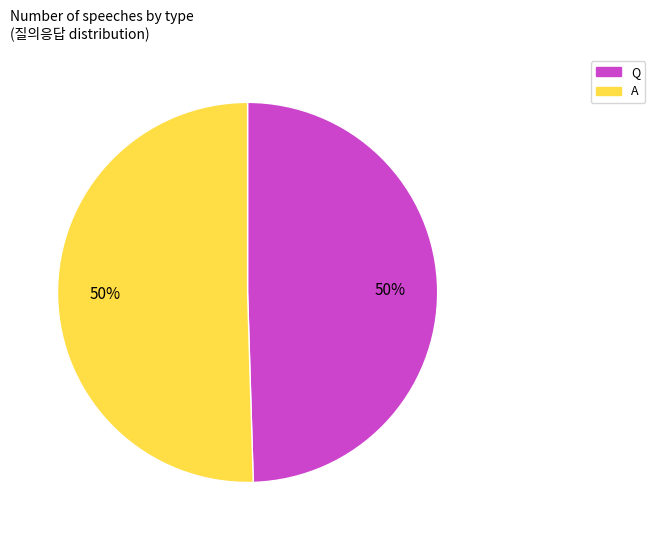

Combined, do Q and A account for over 50%?

Yes